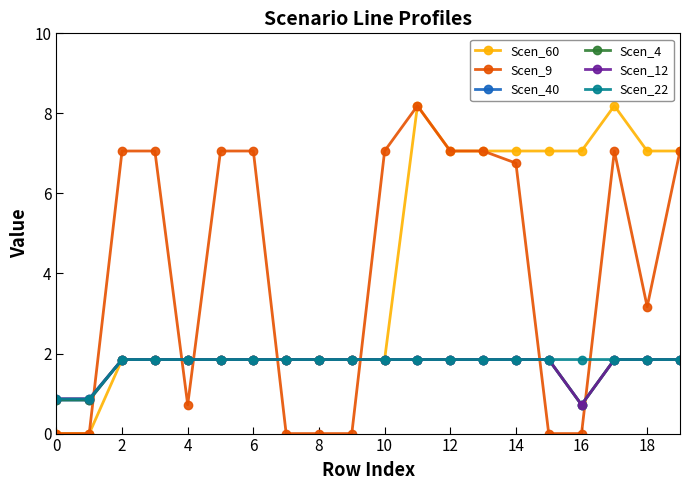

How many times do Scen_9 and Scen_12 cross each other?

7